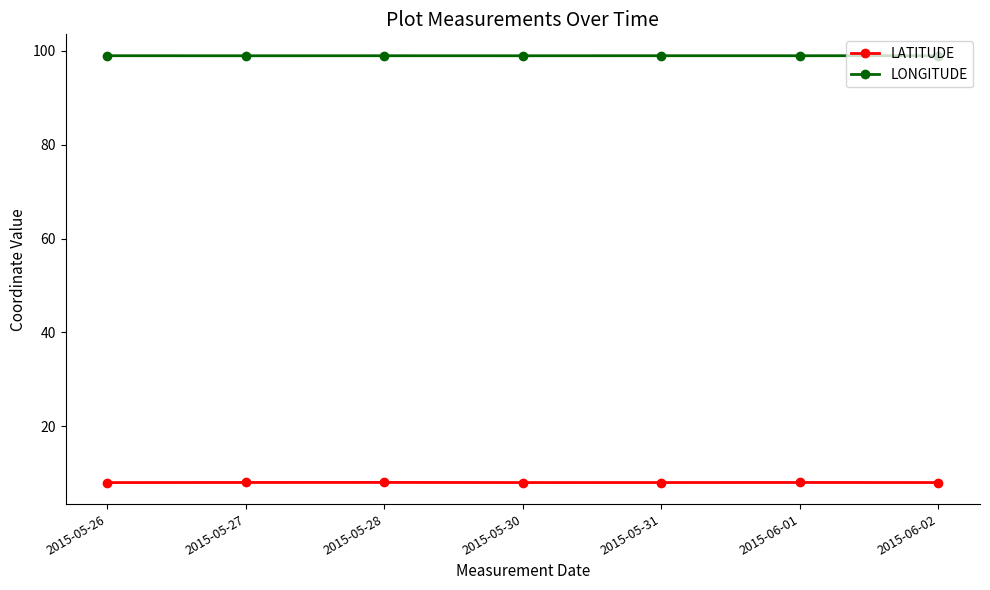

Does the chart have visible grid lines?

No